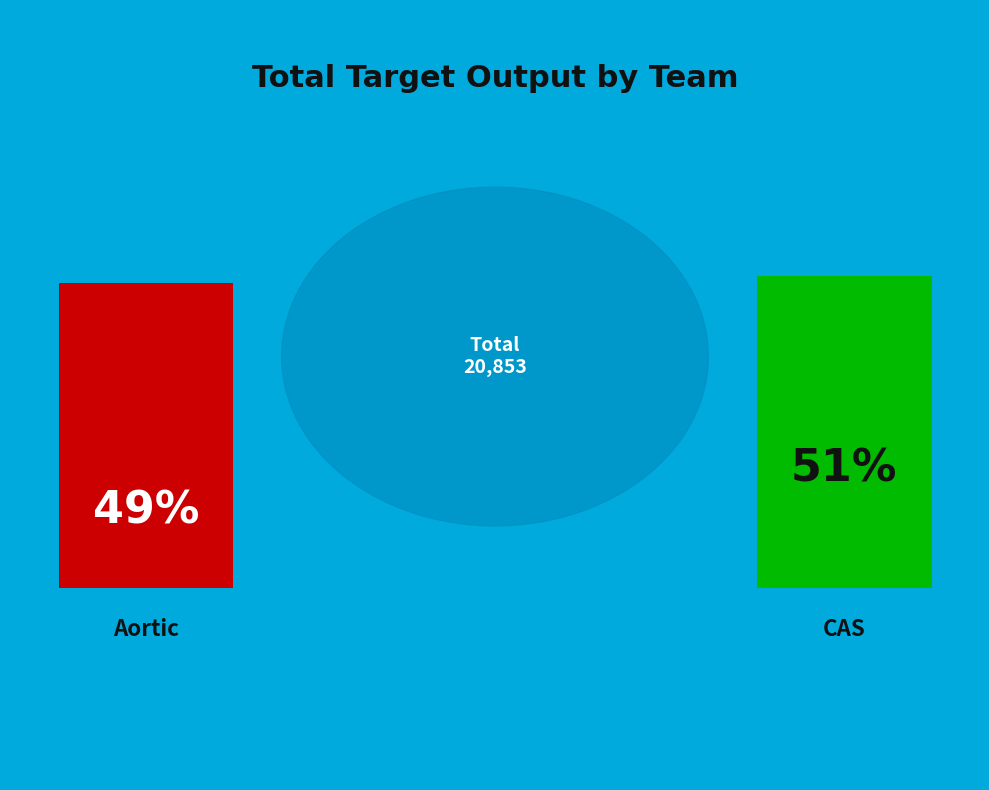

Which slice is the largest?

CAS